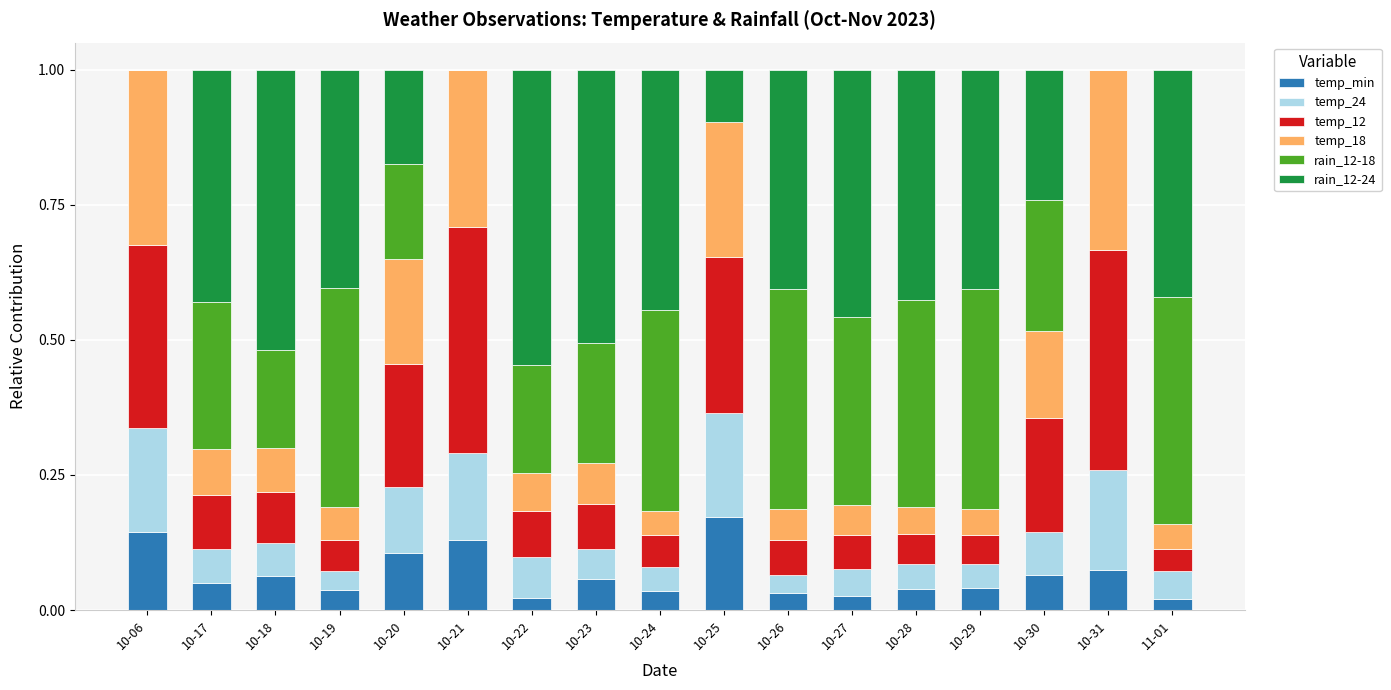

What is the total value across all series at 10-27?

1.0